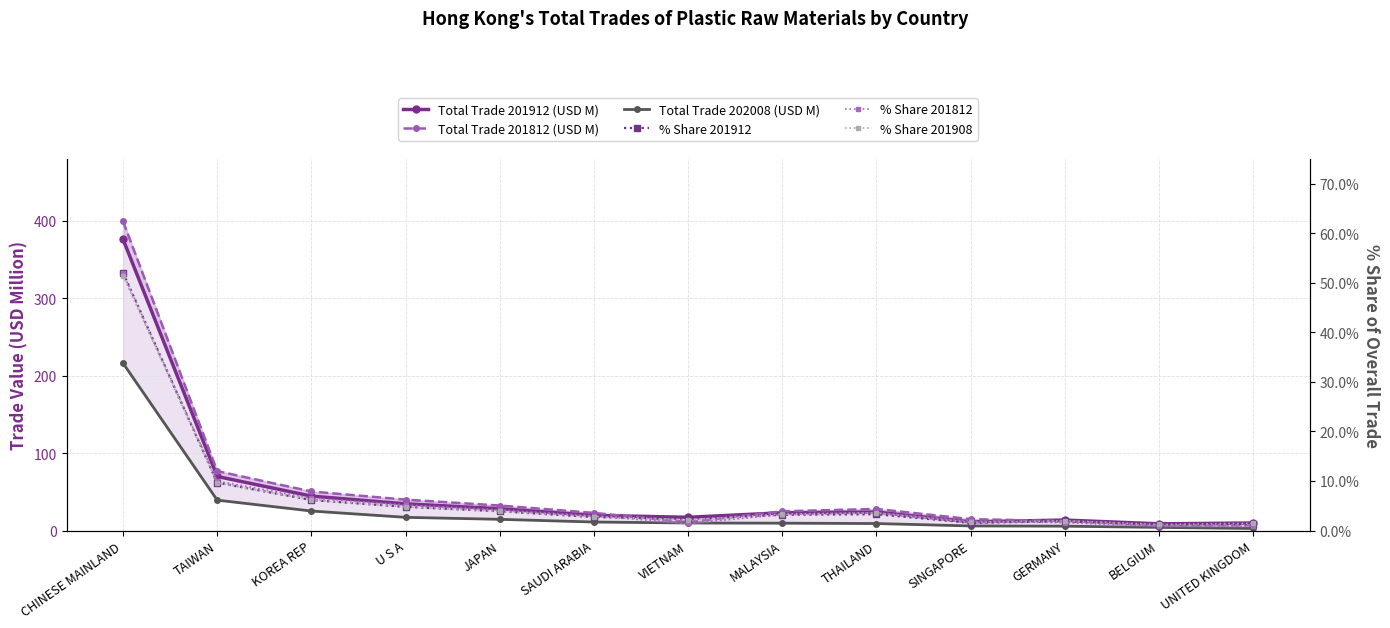

Where is the first local minimum for % Share 201812?

VIETNAM